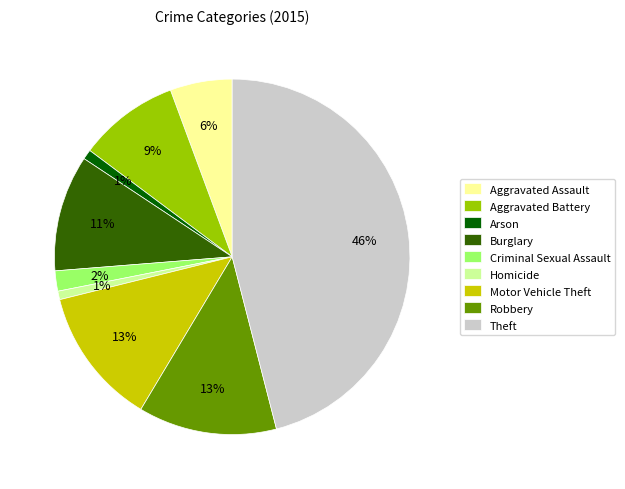

Is it true that Robbery is 3% of the pie?

False